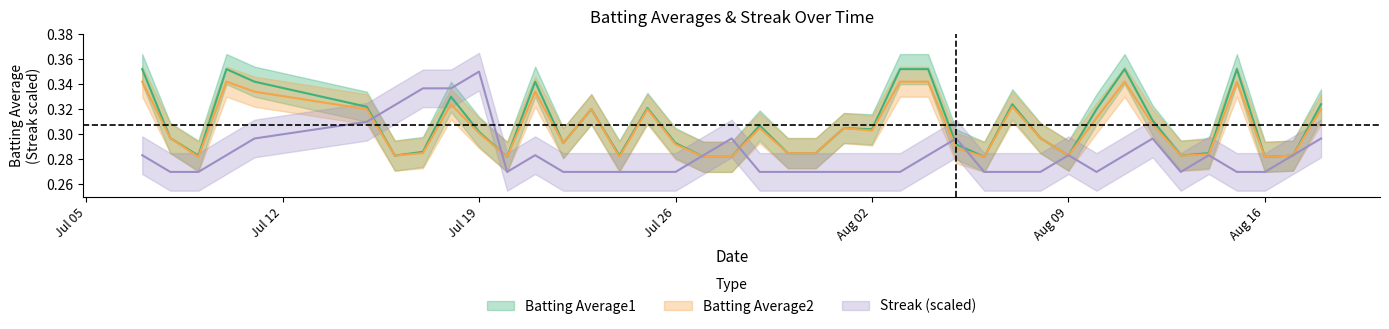

What are all the series names shown in the legend?

Batting Average1, Batting Average2, Streak